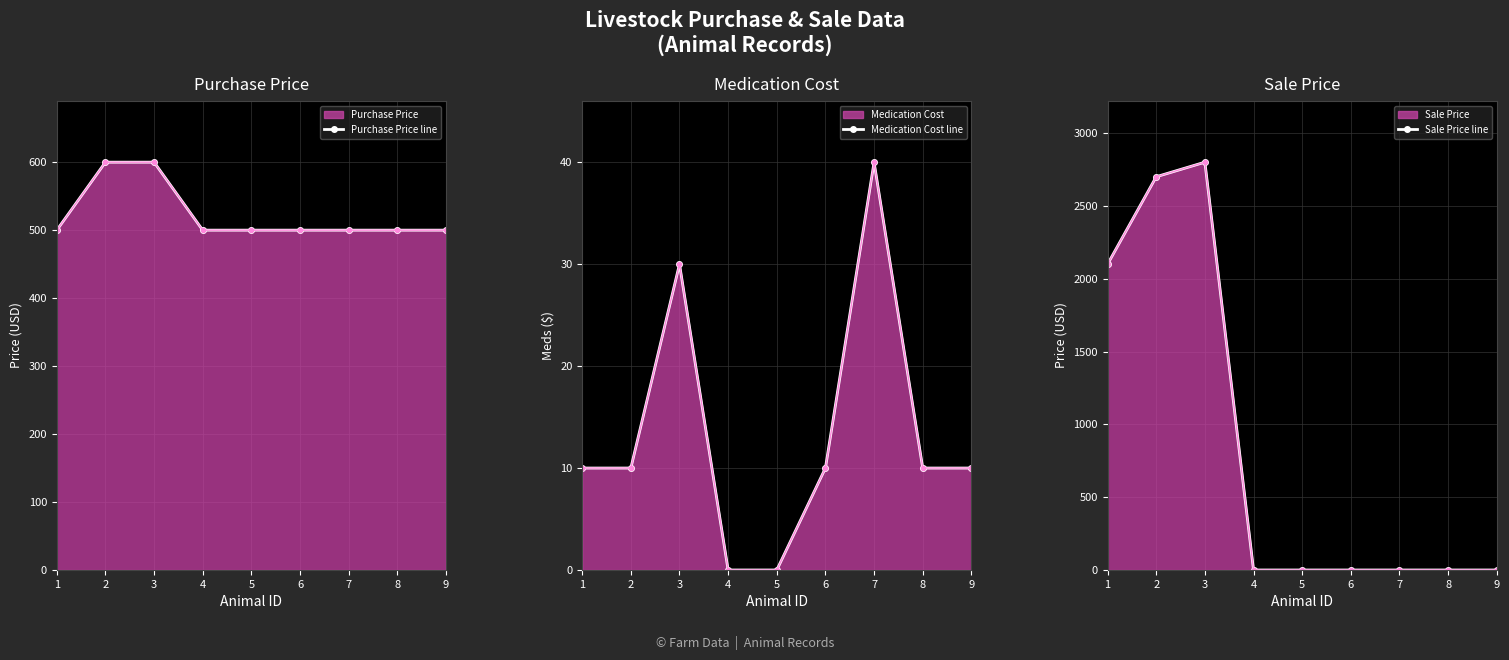

Which has a higher value, 6 or 1?

6